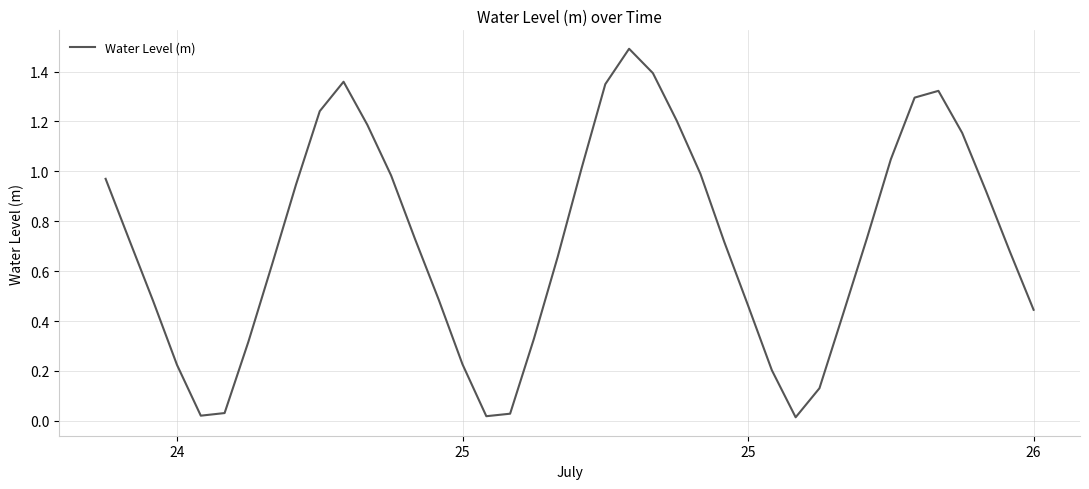

What is the maximum value shown in the chart?

1.5